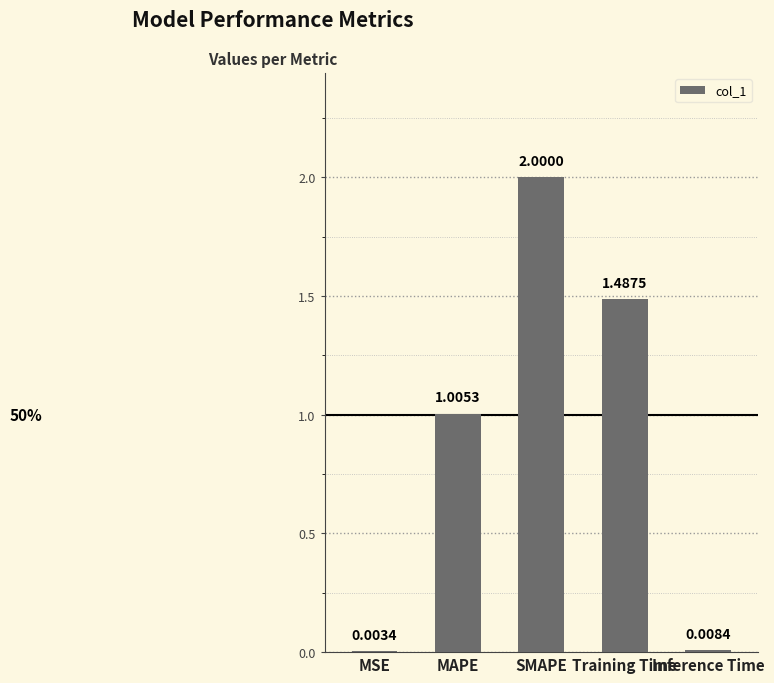

How many data points does each series have?

5